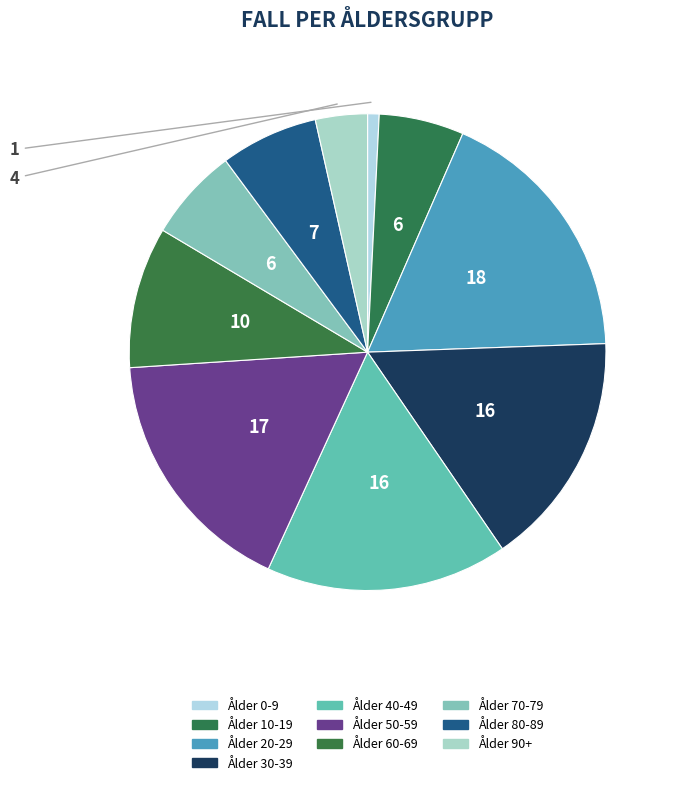

How many segments does this pie chart have?

10